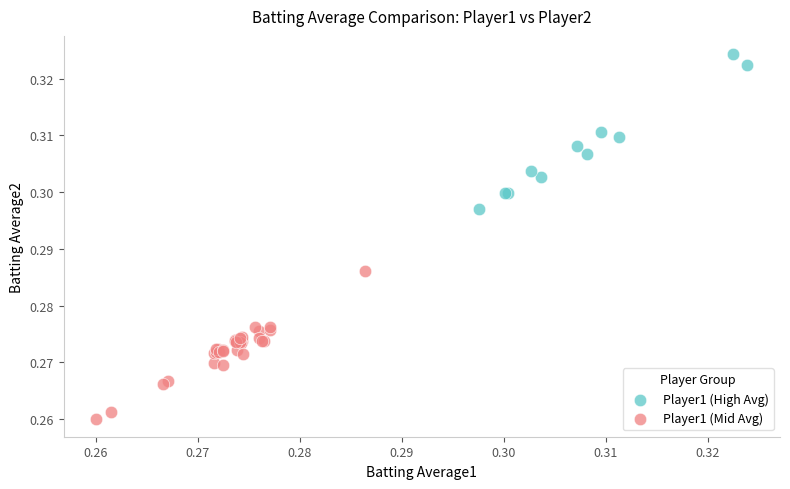

Which series contains the highest Y value?

Player1 (High Avg)